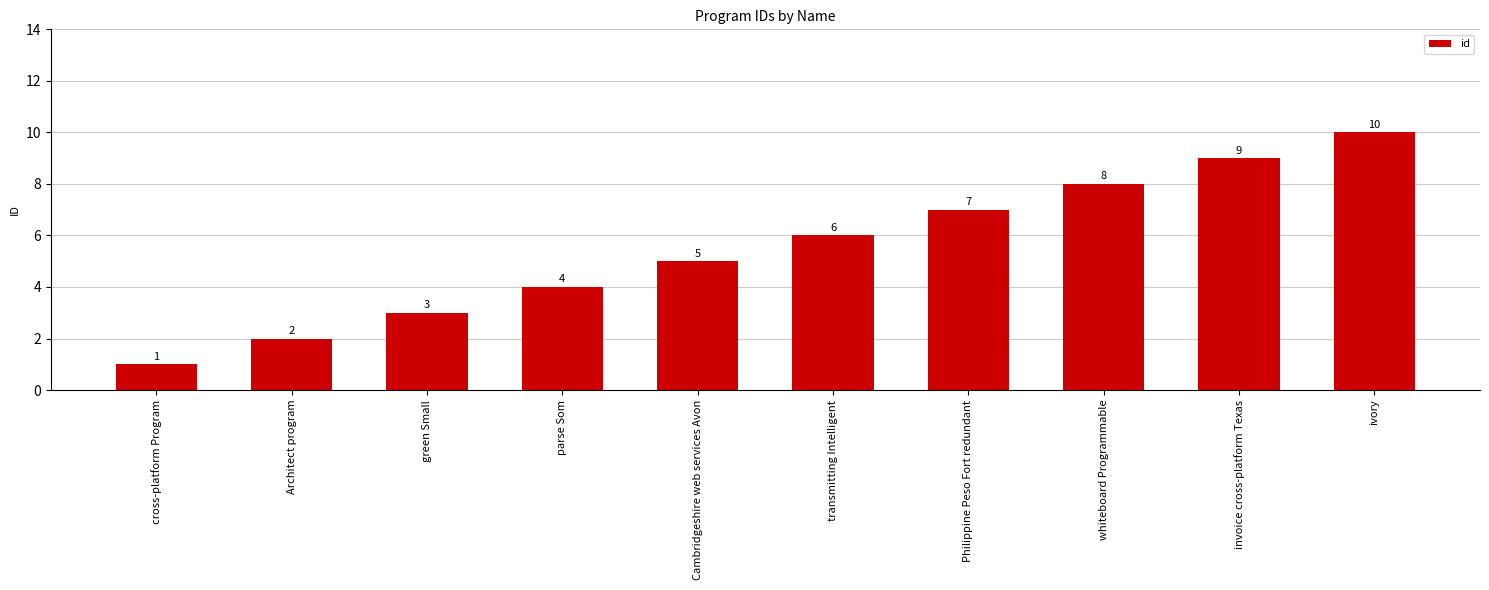

The chart shows a value of 8 at whiteboard Programmable. True or false?

True